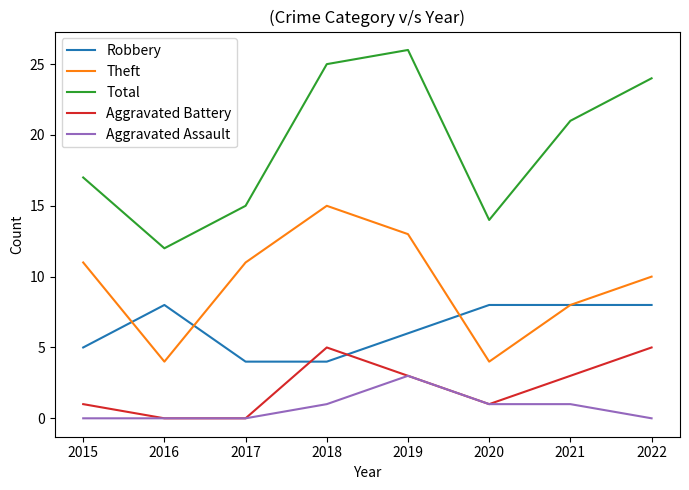

How many Robbery values are between 5 and 8?

6